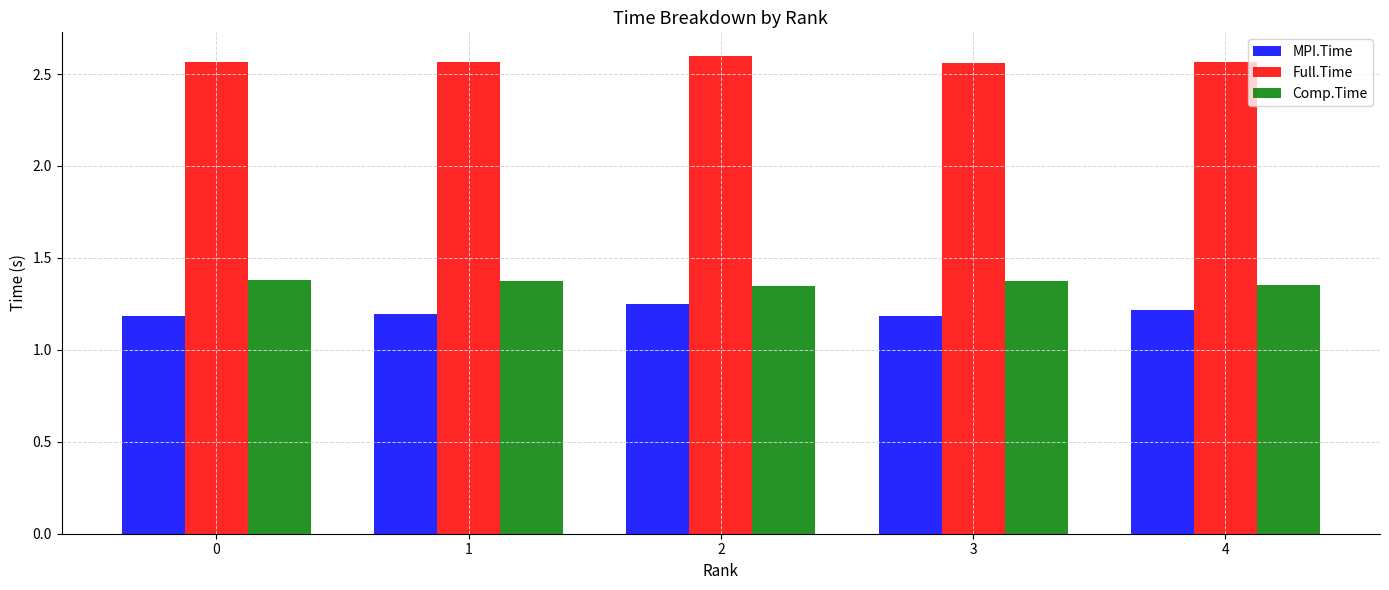

What is the total value across all series at 0?

5.1